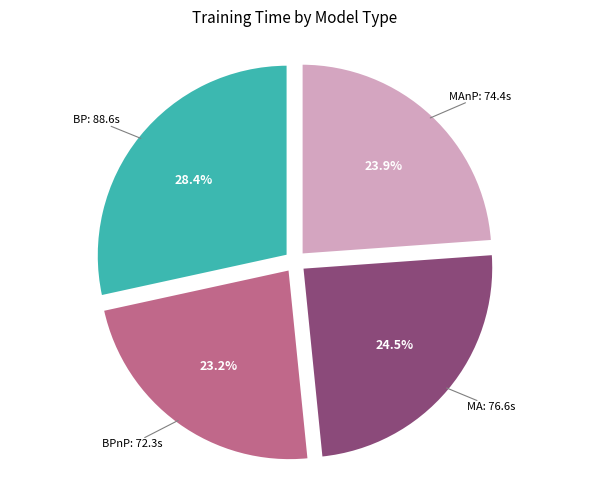

Is there any slice that represents more than half of the pie?

No